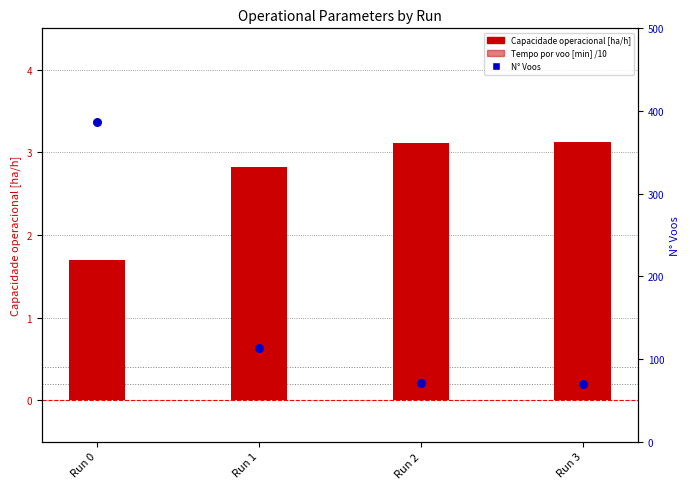

At how many categories does at least one series exceed 154?

1